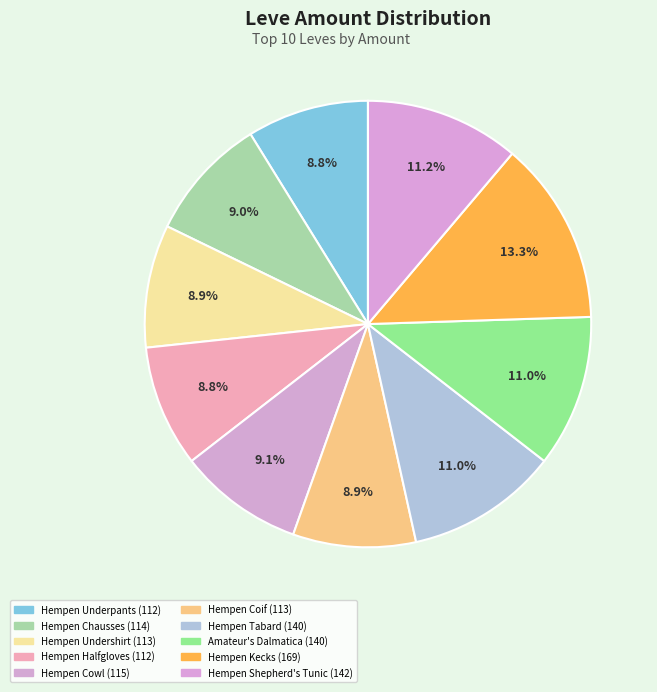

The Hempen Kecks slice represents 1% of the pie. True or false?

False